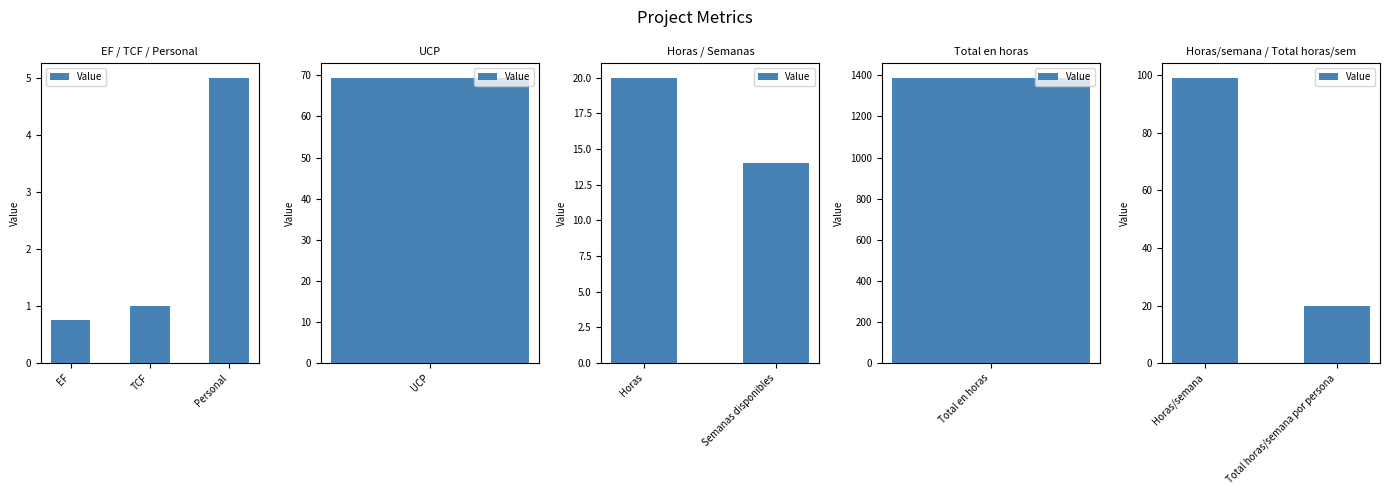

How many distinct data groups are displayed?

1